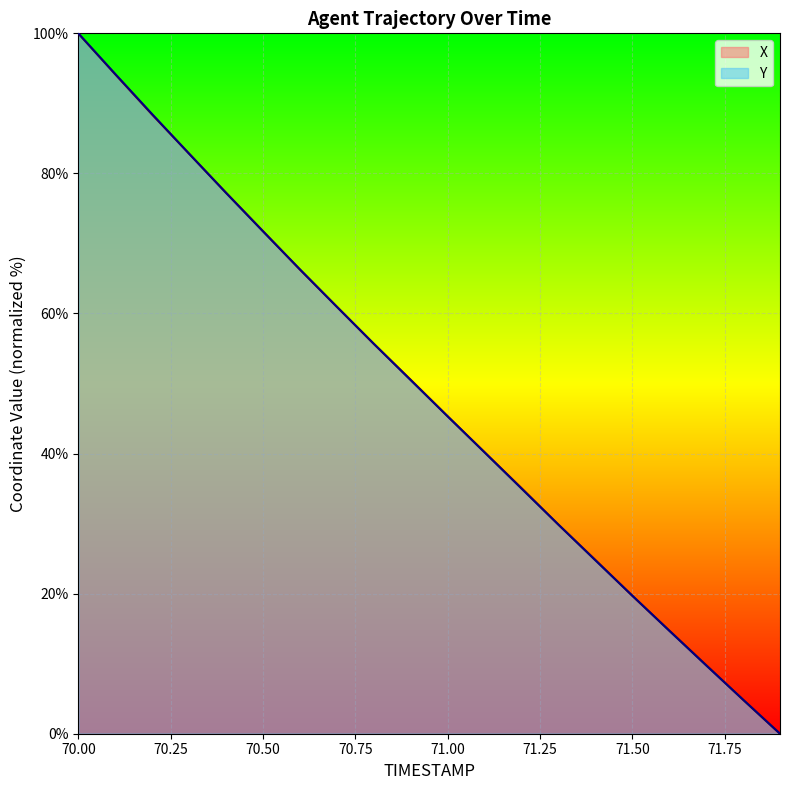

Read the X value at 70.6.

66.3